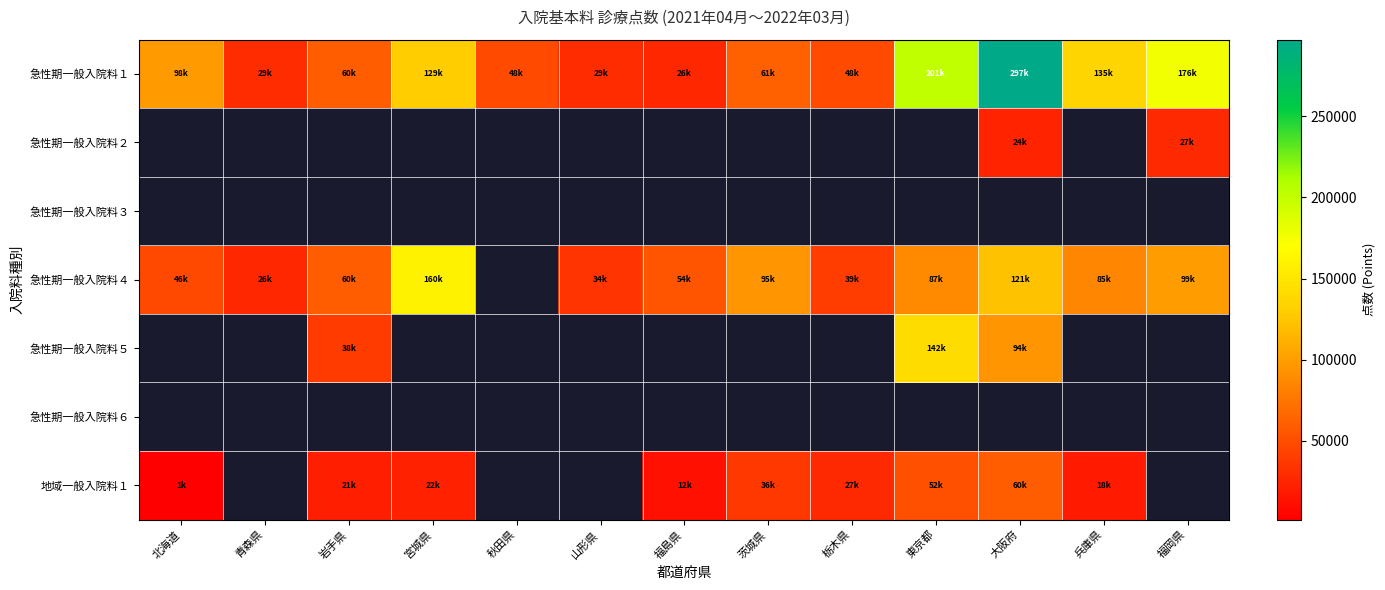

What is the difference between the 急性期一般入院料１ values at 茨城県 and 福島県?

35088.0